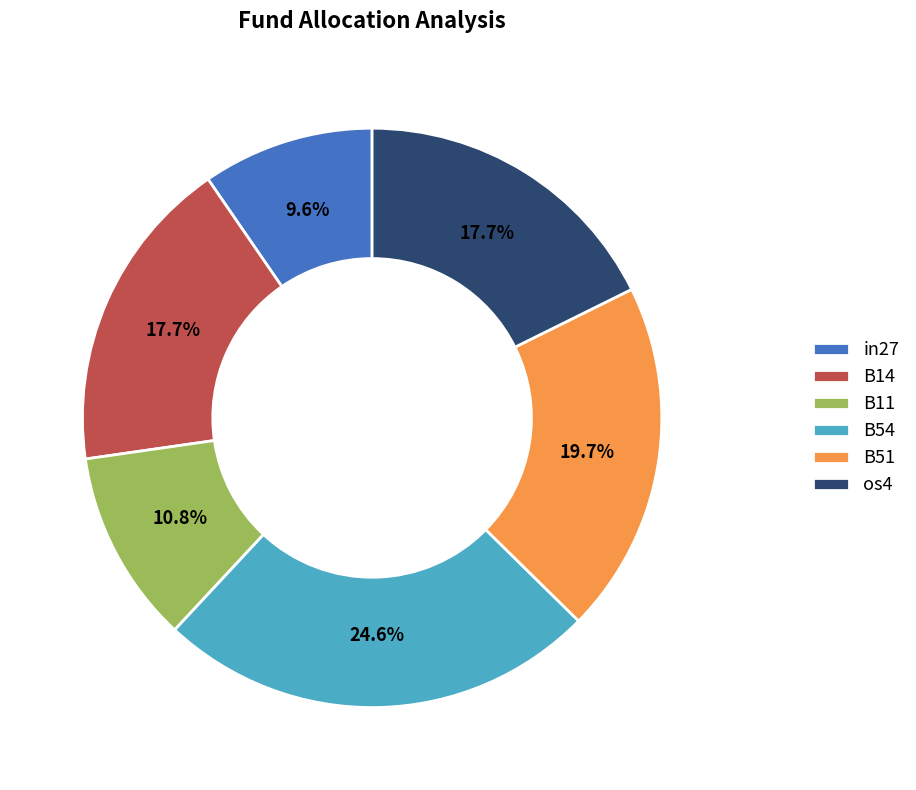

Between os4 and B11, which is larger?

os4